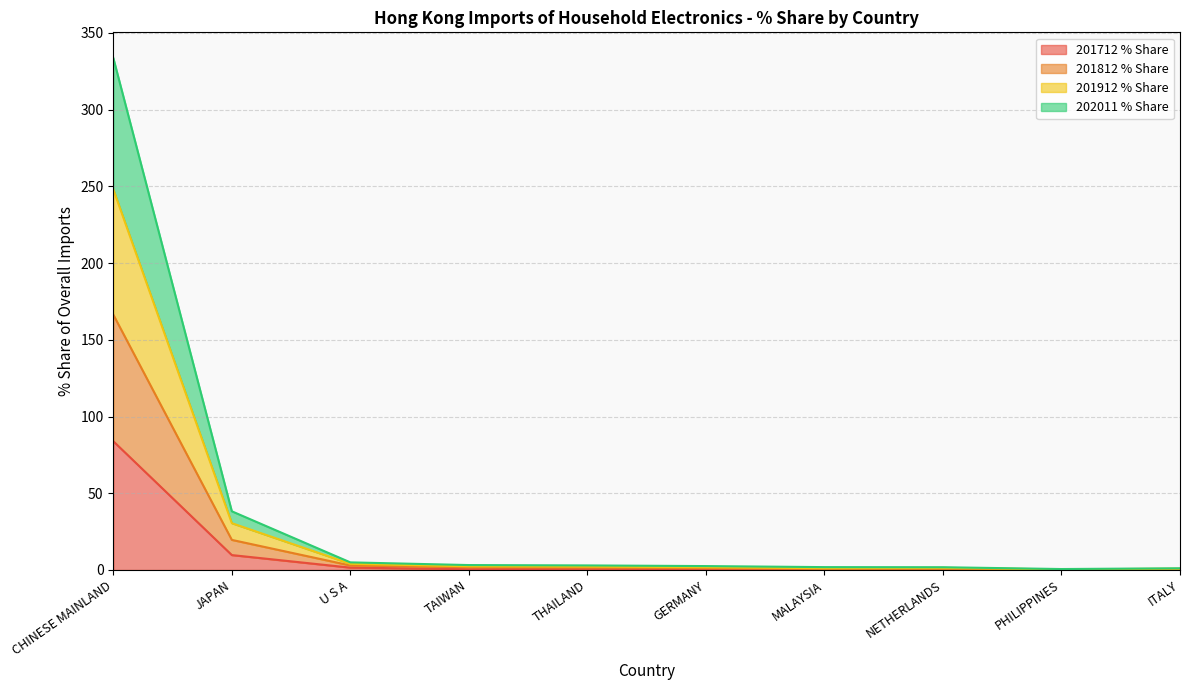

What is the total value across all series at TAIWAN?

3.2